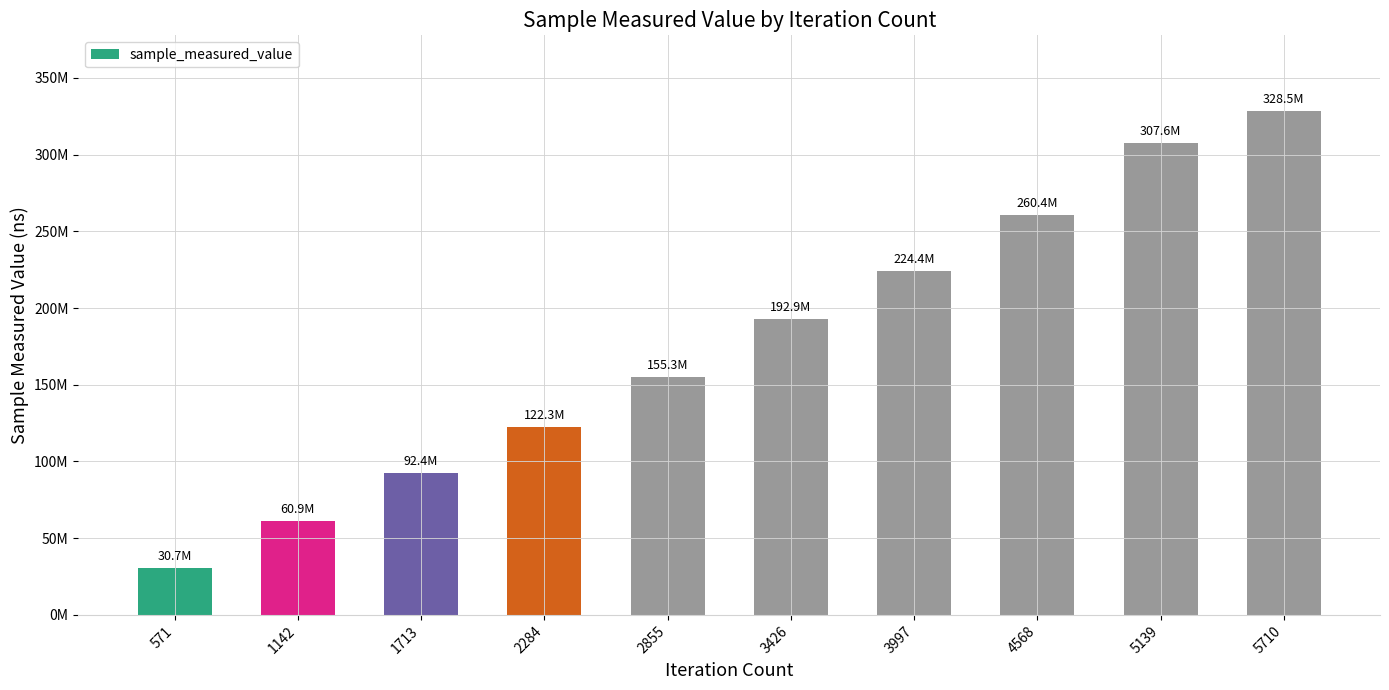

Does the chart contain any negative values?

No